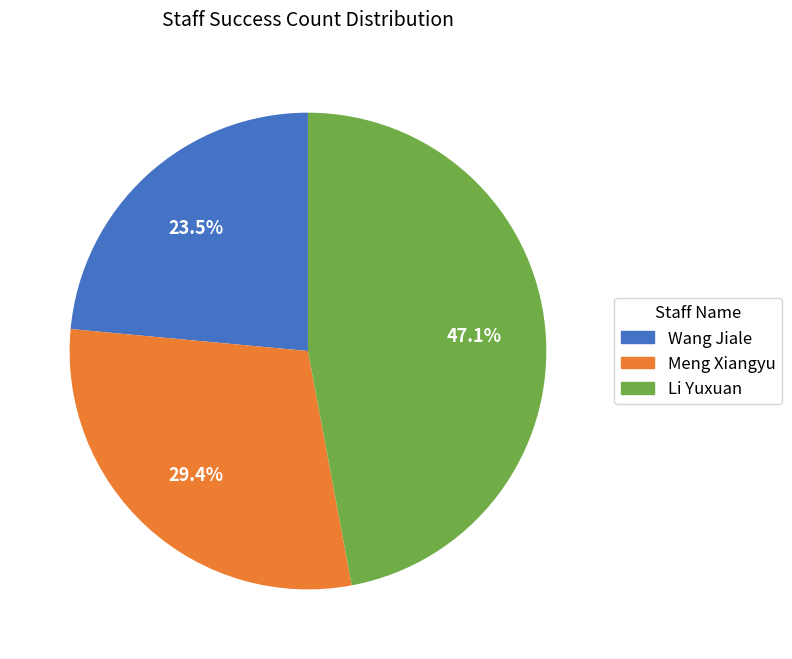

What is the ratio of the value at Wang Jiale to the value at Meng Xiangyu?

0.8